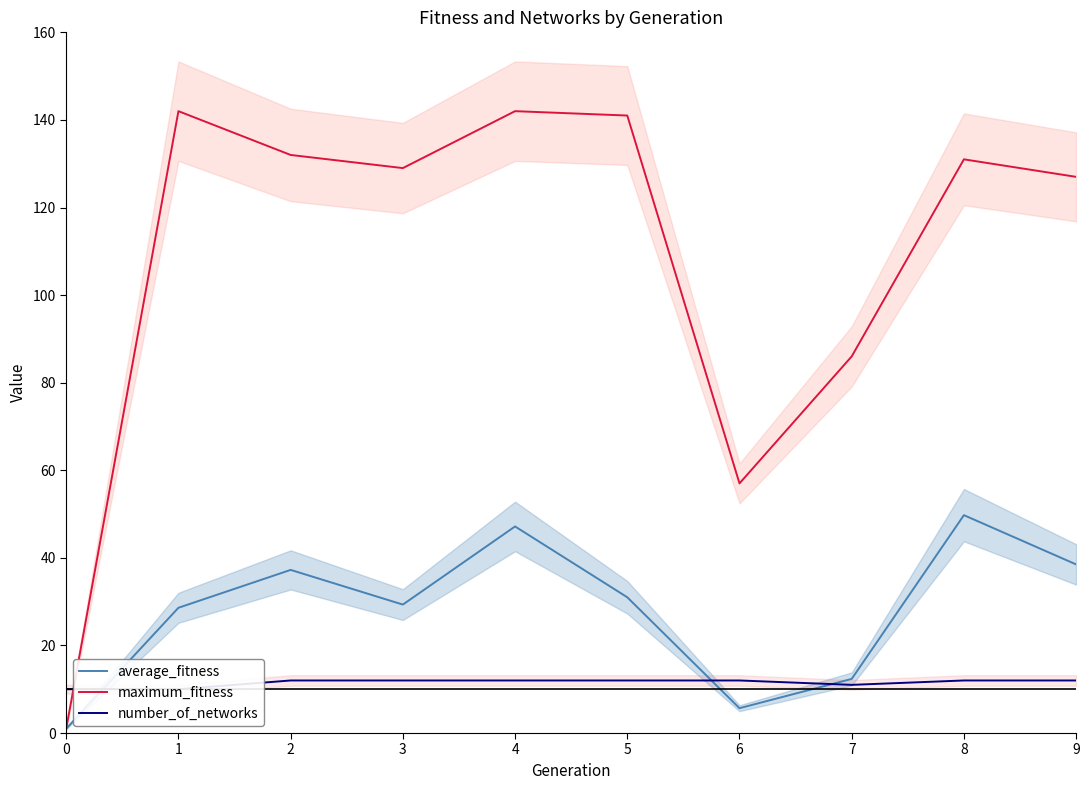

Reading left to right, what are all the values shown in this chart?

average_fitness: 0=1.0	1=28.6	2=37.2	3=29.3	4=47.2	5=31.0	6=5.7	7=12.4	8=49.8	9=38.5
maximum_fitness: 0=1.0	1=142.0	2=132.0	3=129.0	4=142.0	5=141.0	6=57.0	7=86.0	8=131.0	9=127.0
number_of_networks: 0=10.0	1=10.0	2=12.0	3=12.0	4=12.0	5=12.0	6=12.0	7=11.0	8=12.0	9=12.0